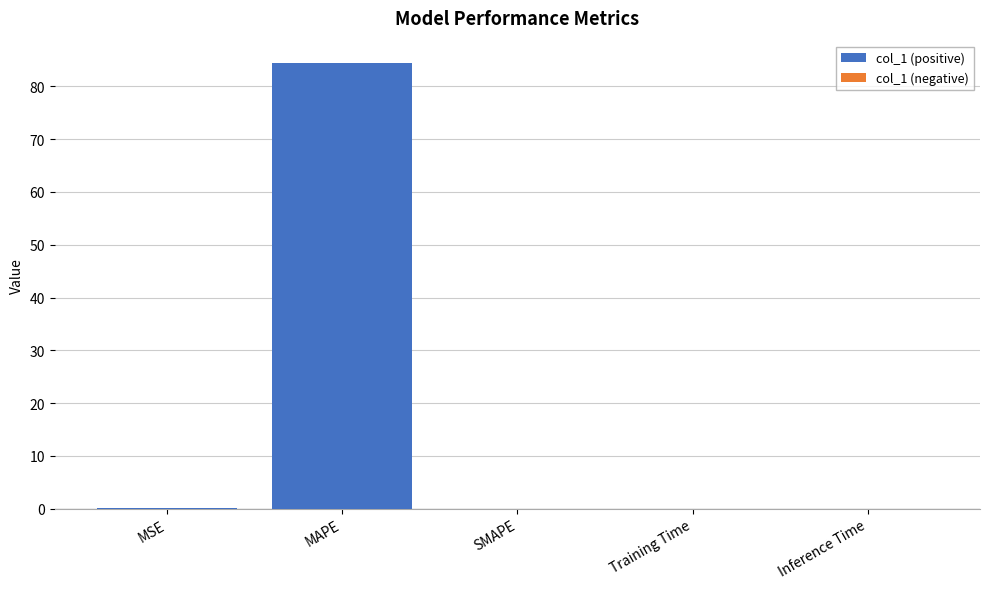

Which category has the highest value across all series?

MAPE